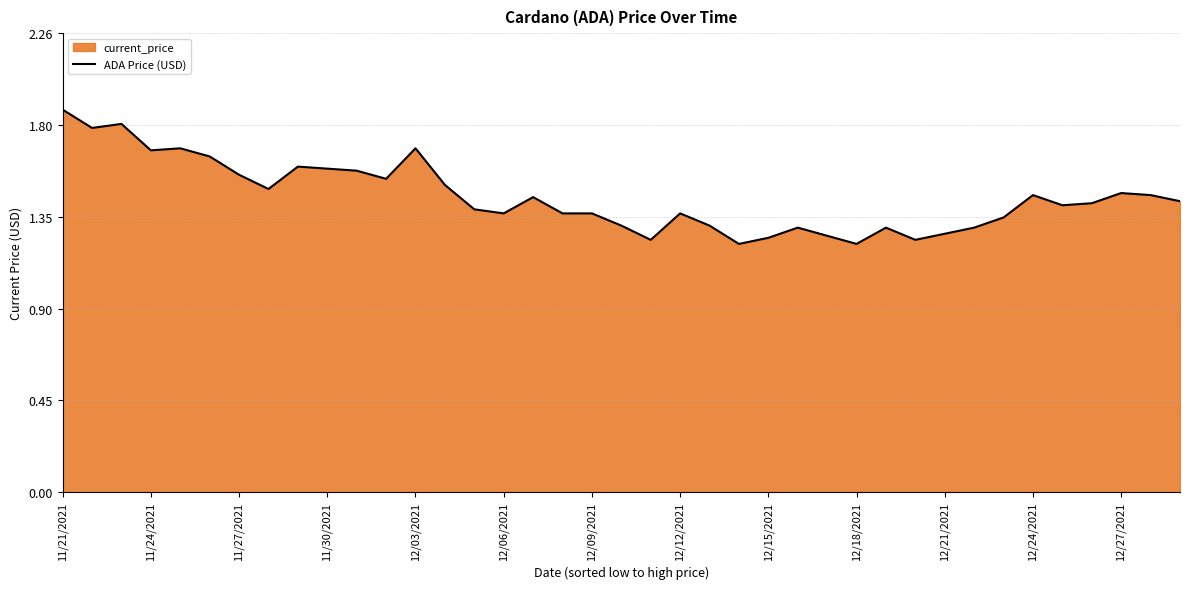

What is the difference between the values at 11/21/2021 and 12/21/2021?

0.6